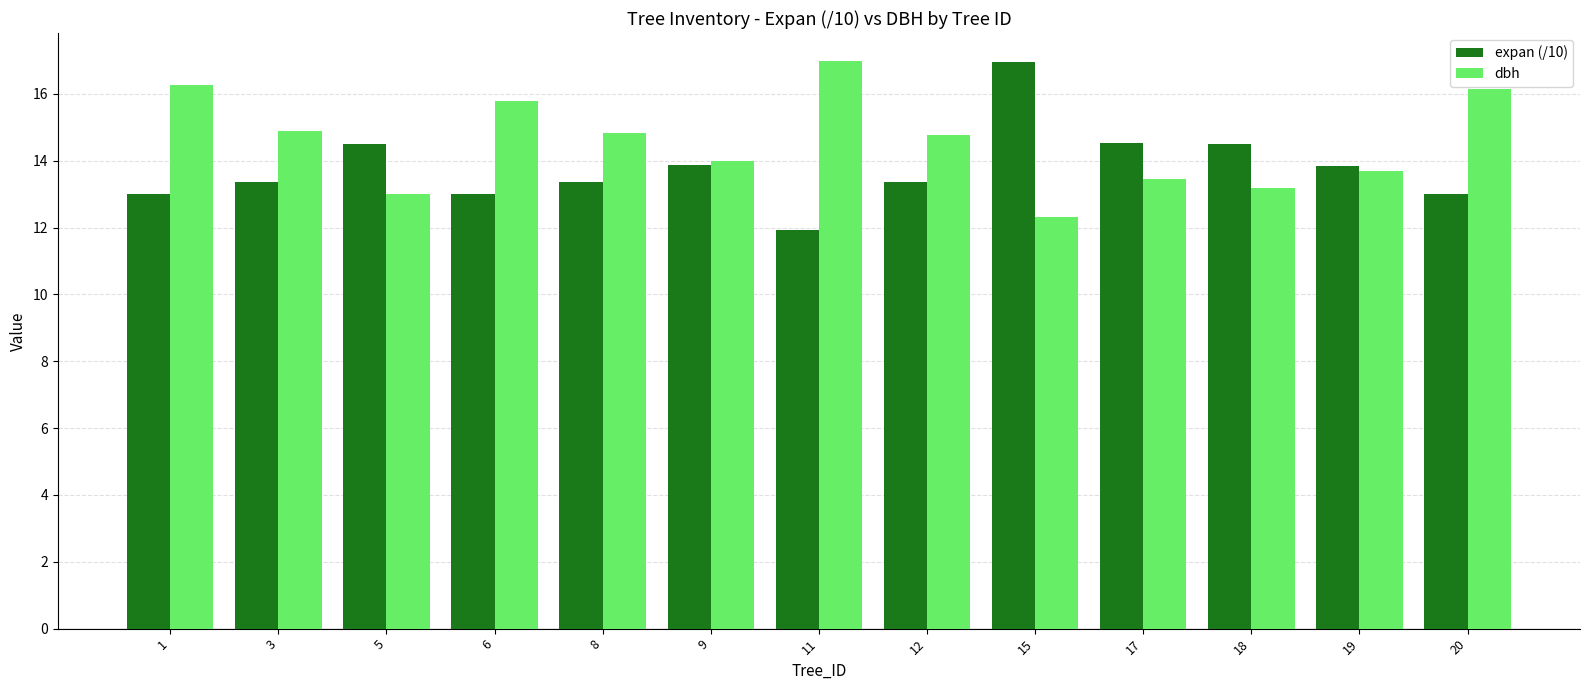

What is the approximate value of dbh at 5?

13.0